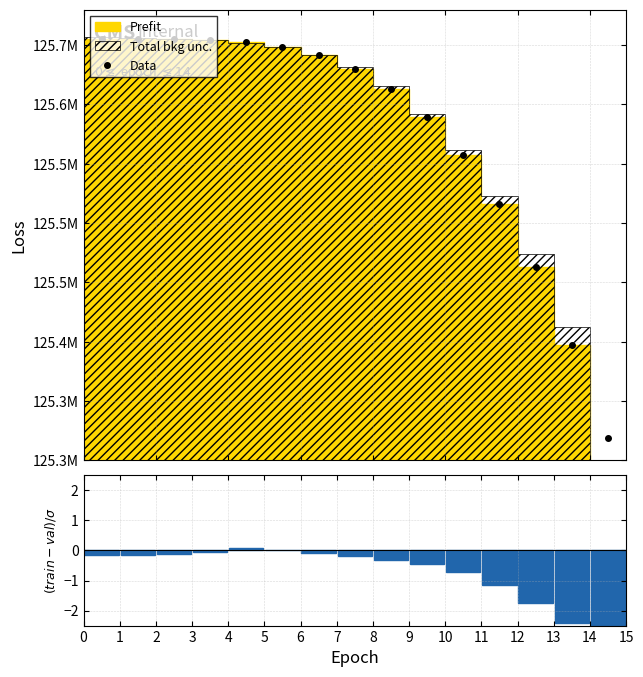

What is the sum of the Data values at 5 and 11?

251164224.0